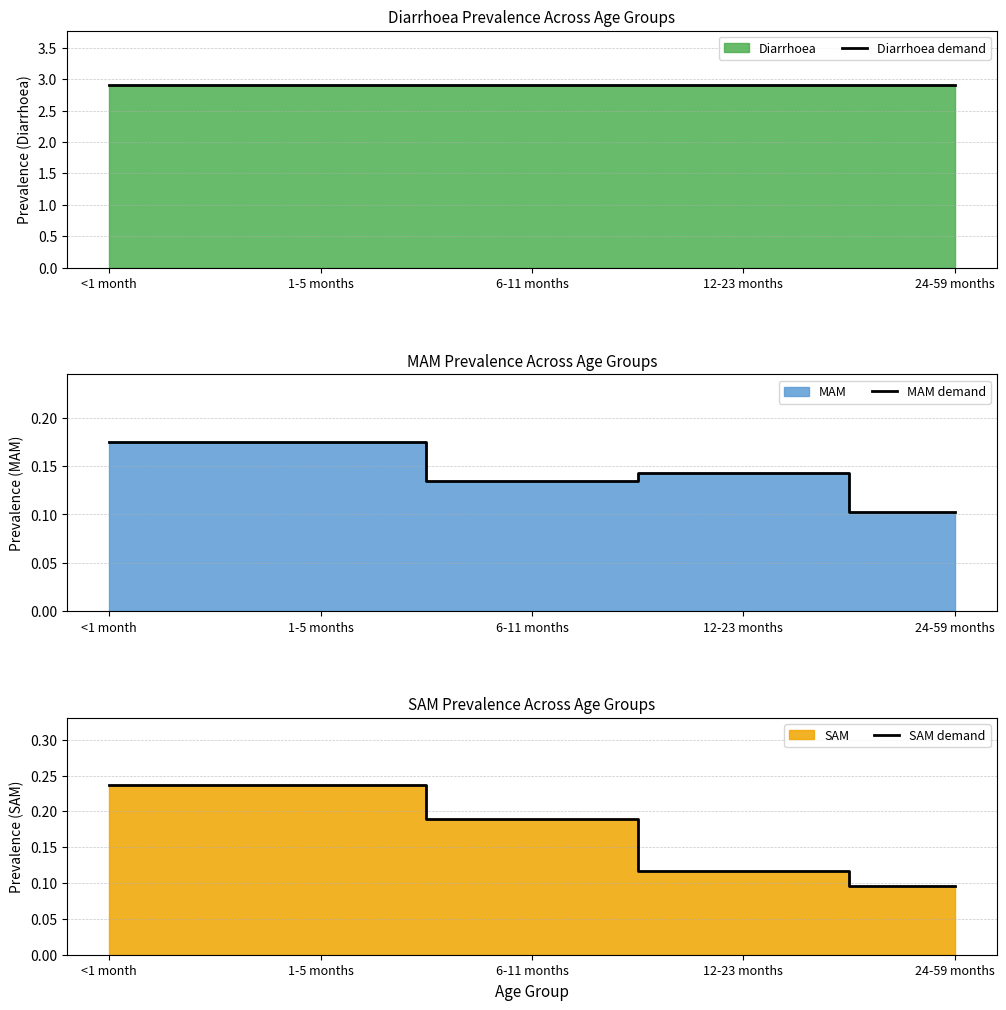

At which category does MAM demand reach its first local peak?

12-23 months